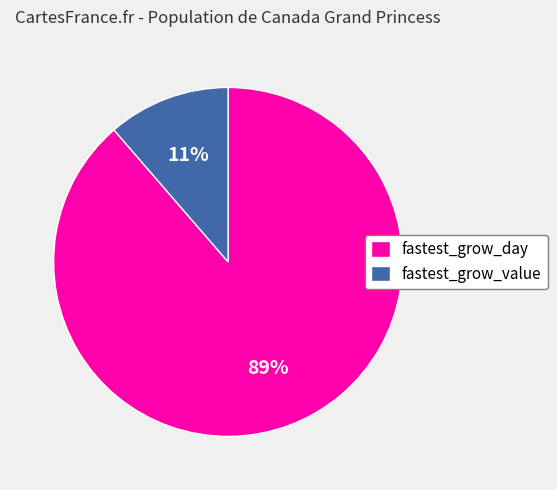

Which has a higher value, fastest_grow_day or fastest_grow_value?

fastest_grow_day